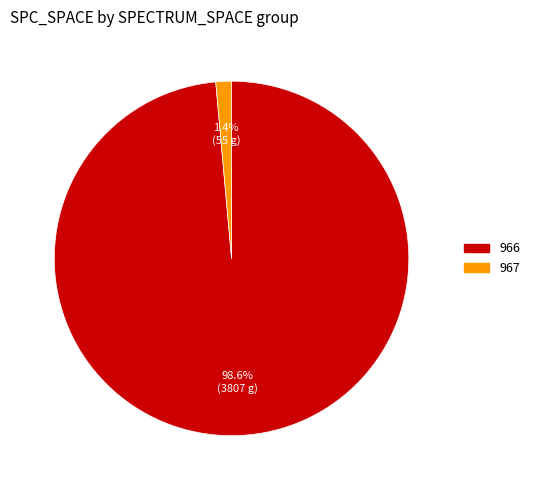

How much of the chart is everything except 966?

1.4%